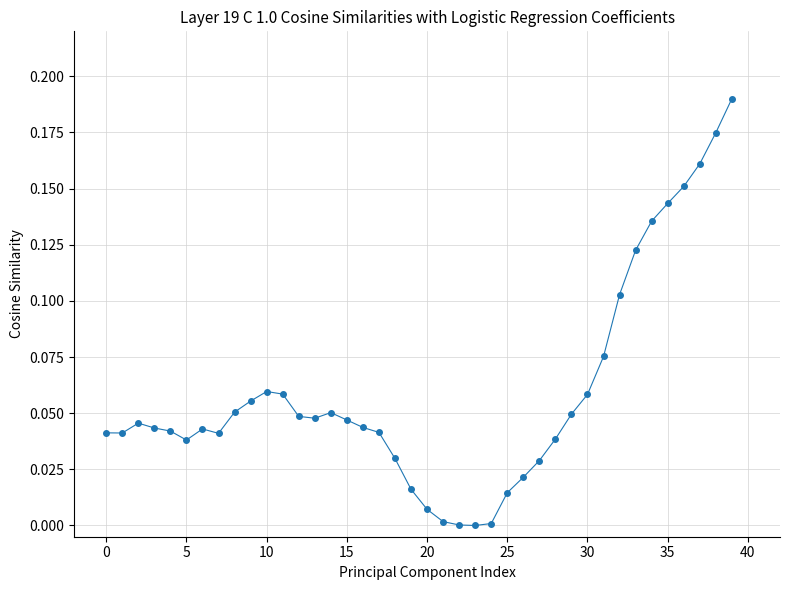

True or false: the data has more than 2 interior local peaks.

True